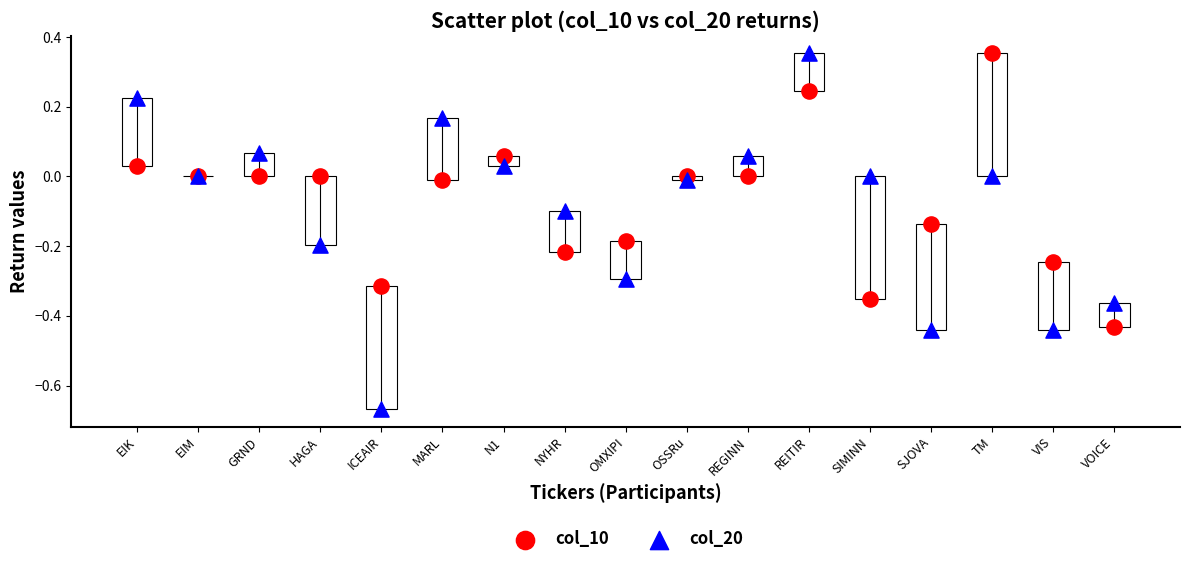

Which series reaches the minimum Y coordinate?

col_20